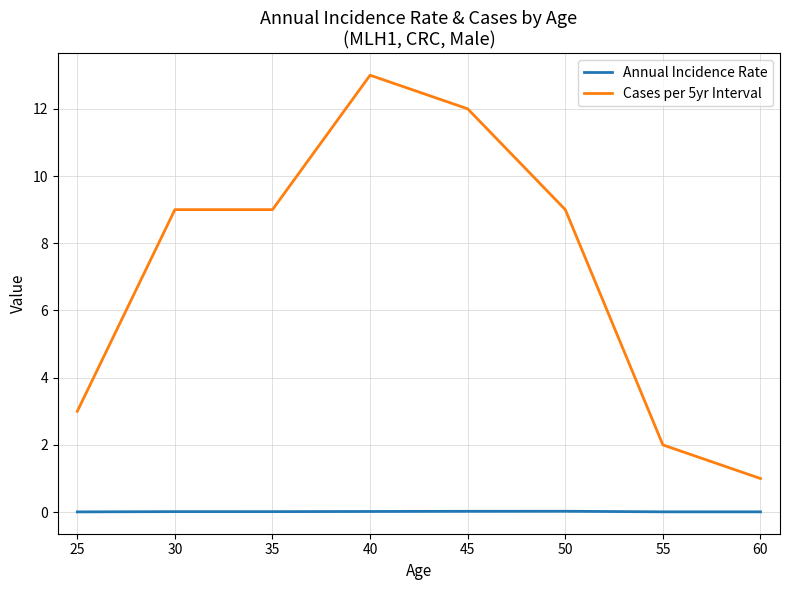

At which label does Cases per 5yr Interval reach its minimum?

60